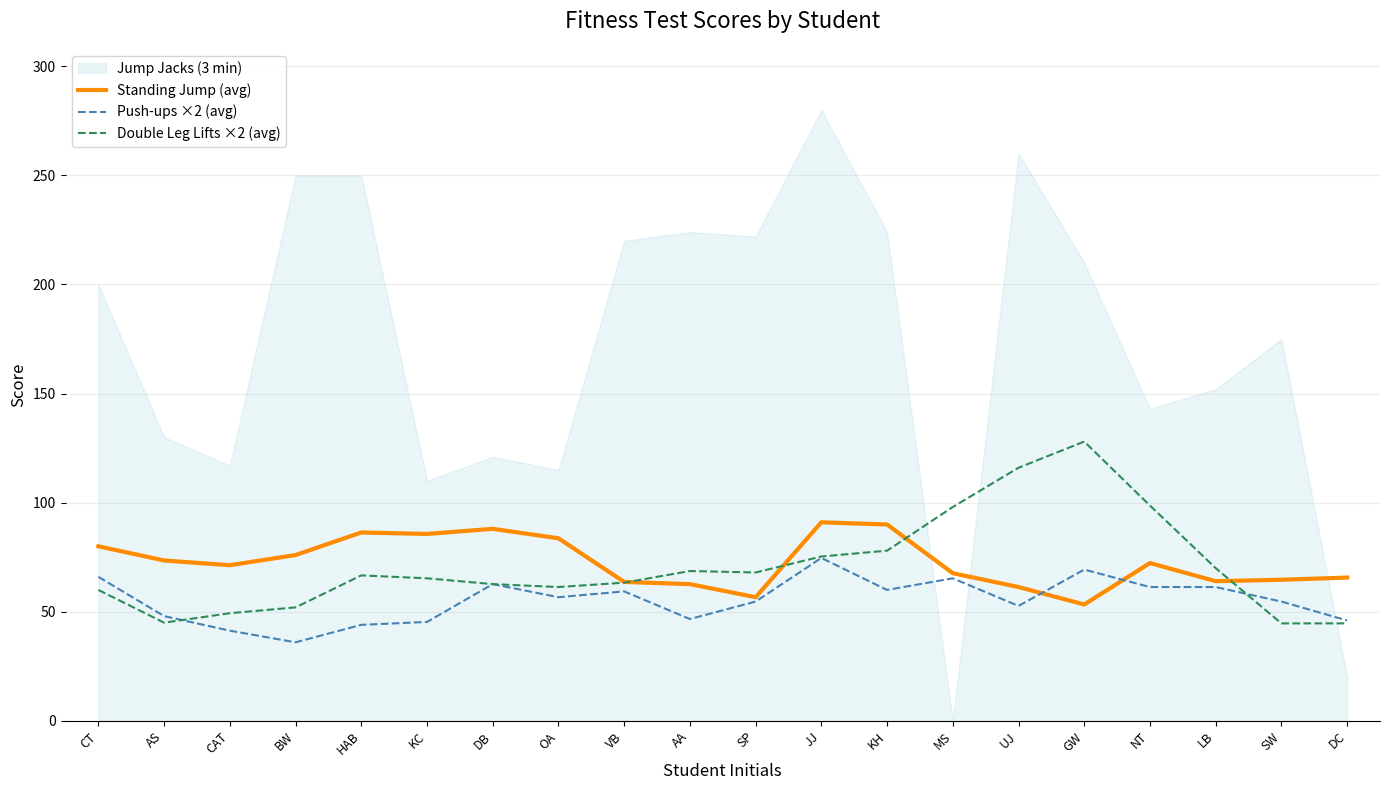

Between which two adjacent categories do Push-ups ×2 (avg) and Standing Jump (avg) first intersect?

UJ and GW